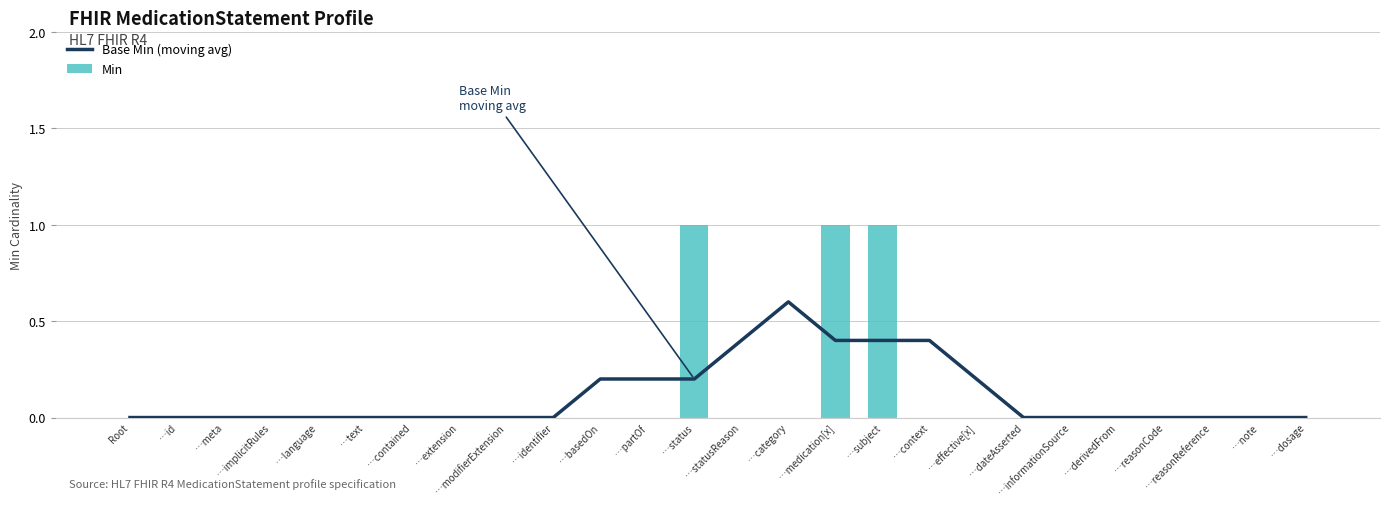

How many data points does each series have?

26